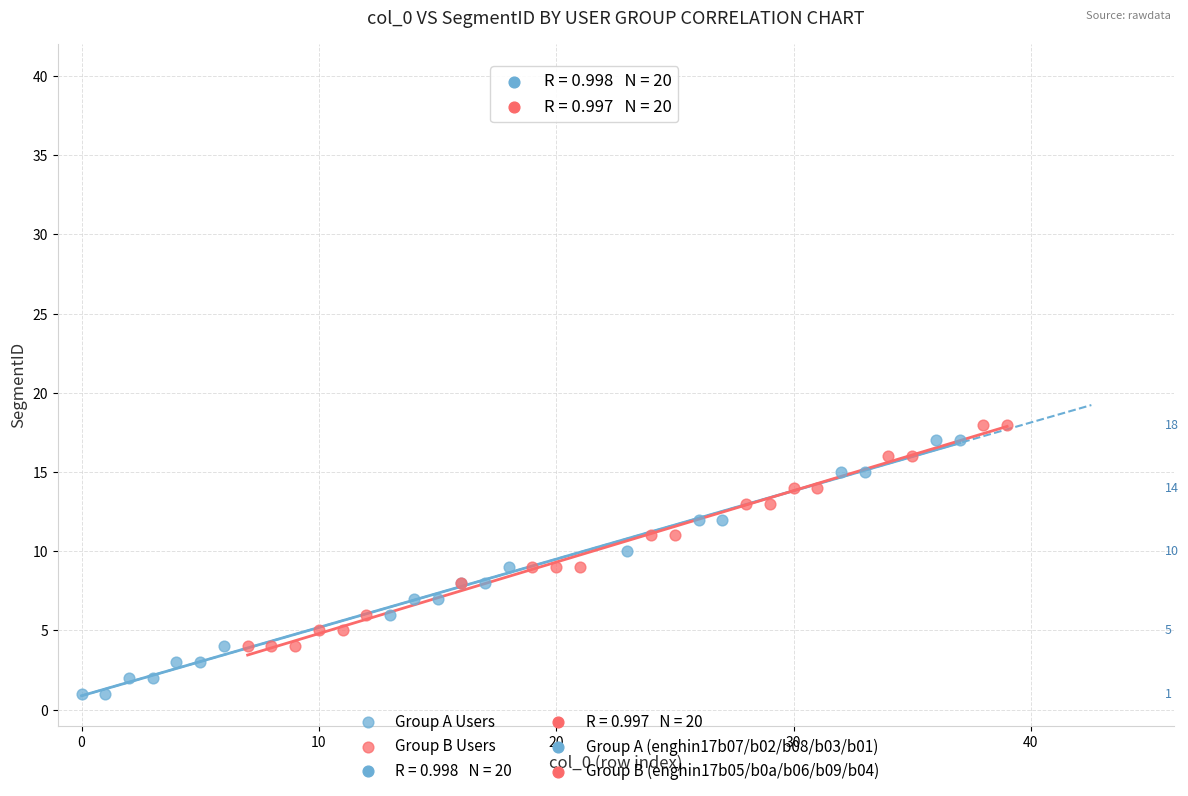

Which series reaches the minimum Y coordinate?

Group A Users